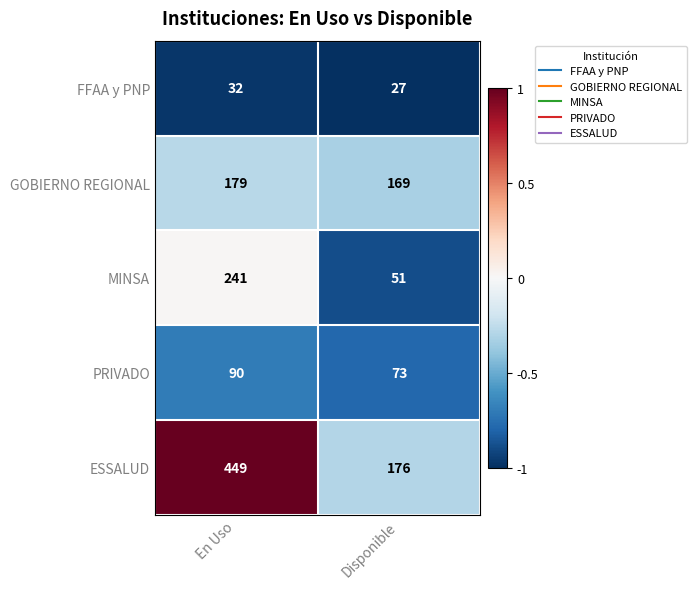

What is the total value across all series at En Uso?

991